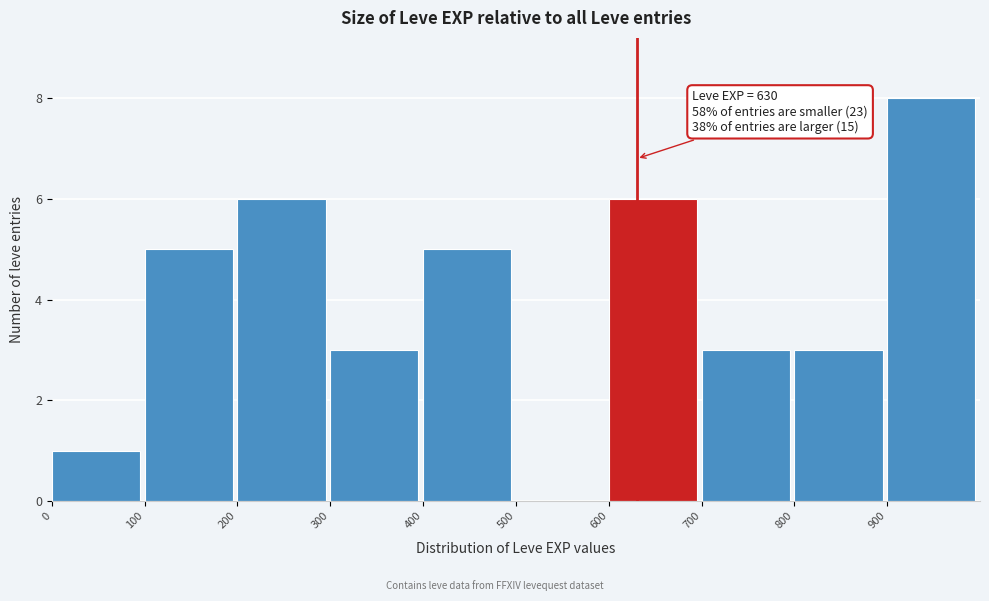

Over which range of the x-axis is the bar tallest?

900 to 1000